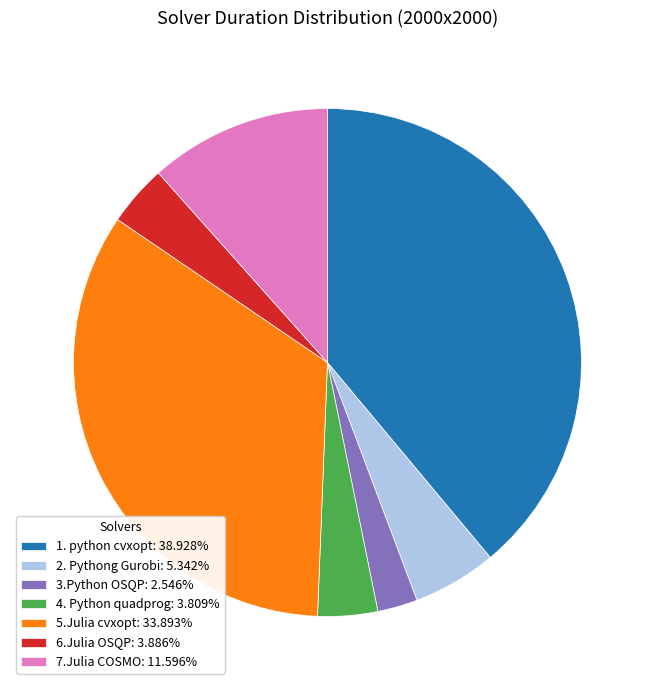

What is the ratio of the value at 3.Python OSQP: 2.546% to the value at 6.Julia OSQP: 3.886%?

0.7